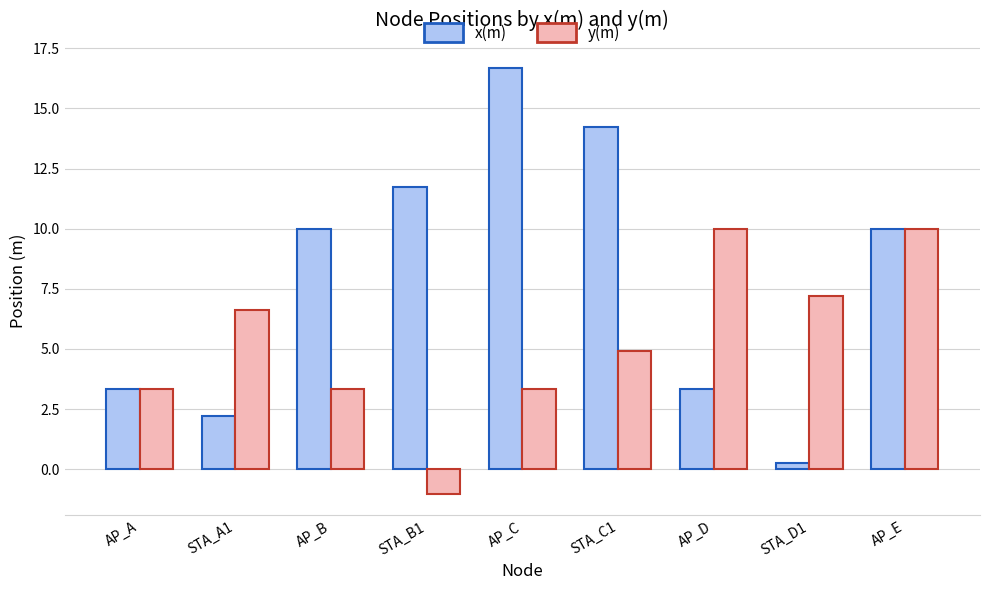

Which series has the largest range (max minus min)?

x(m)